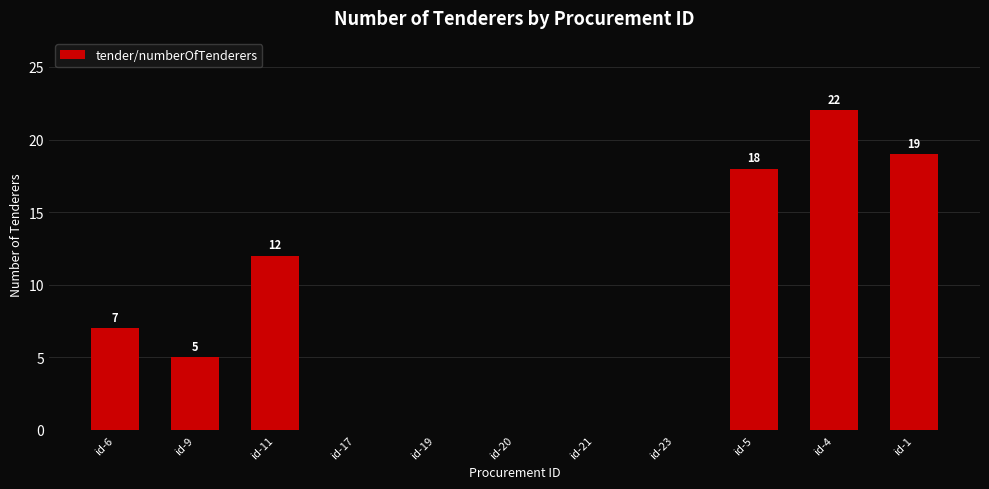

Is it true that the value at id-1 is 19?

True